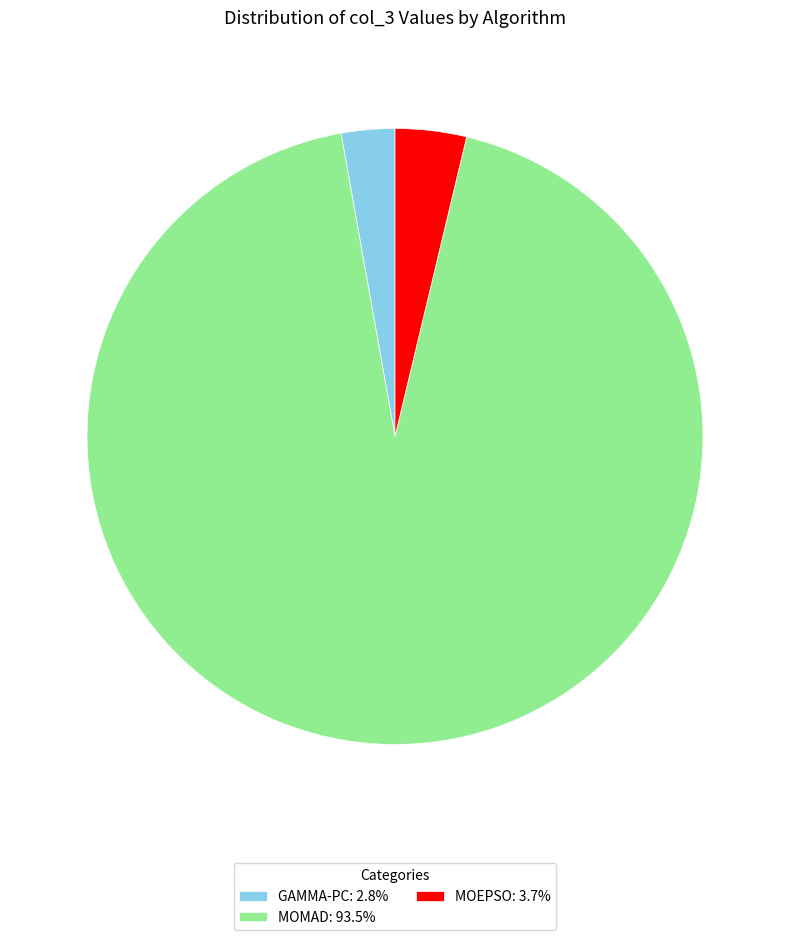

Is the sum of MOMAD: 93.5% and GAMMA-PC: 2.8% greater than half?

Yes